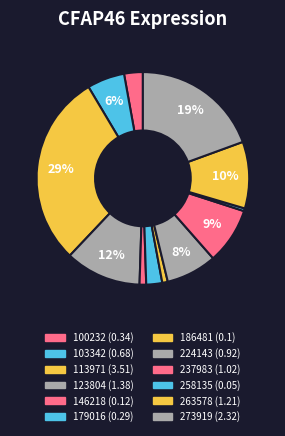

How many slices are in this pie chart?

12